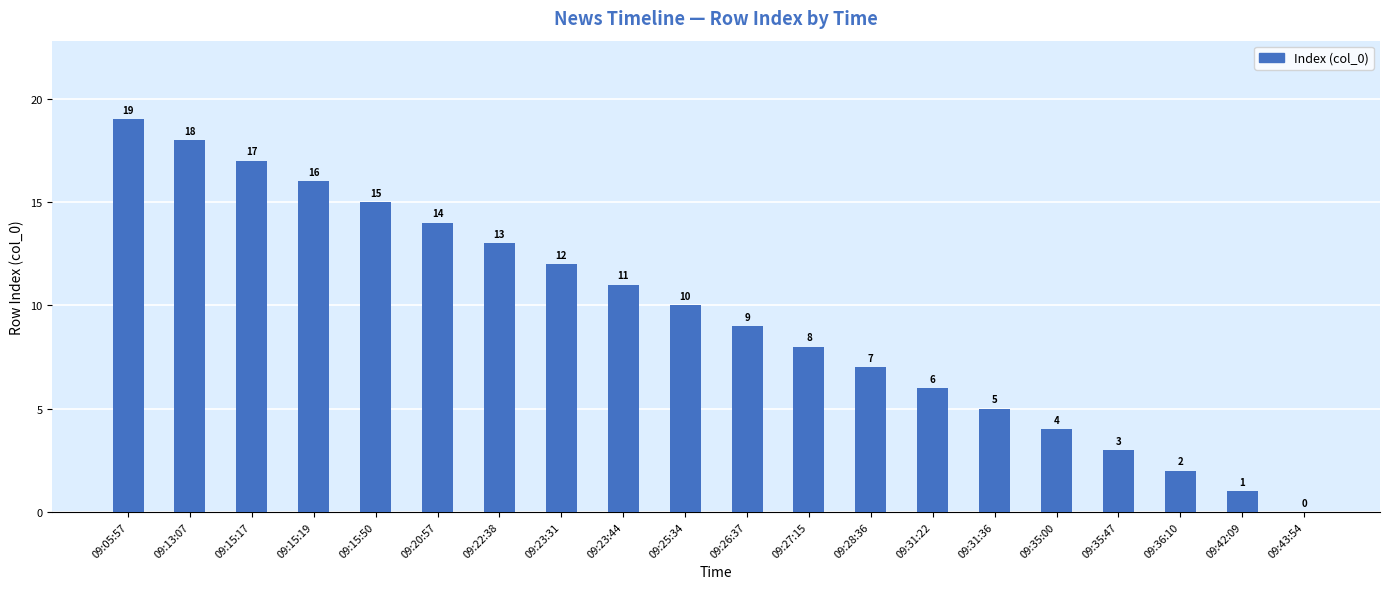

What is the change in value from 09:05:57 to 09:31:36?

-14